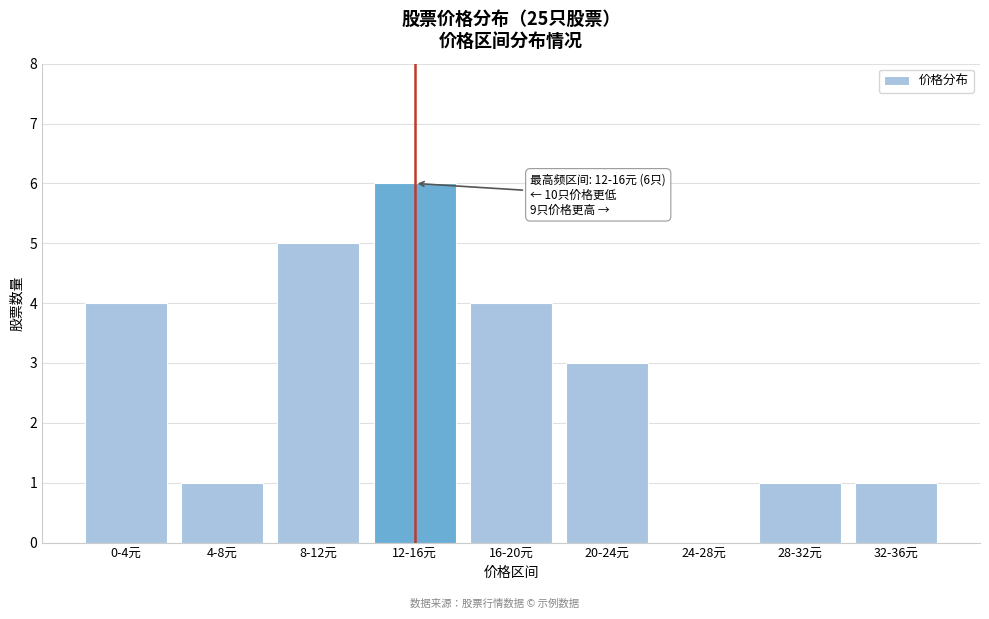

What is the sum of the values at 24-28元 and 20-24元?

3